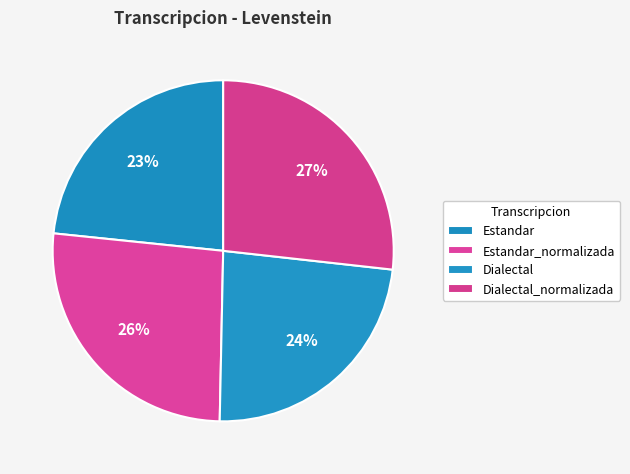

What is the largest slice in the pie chart?

Dialectal_normalizada